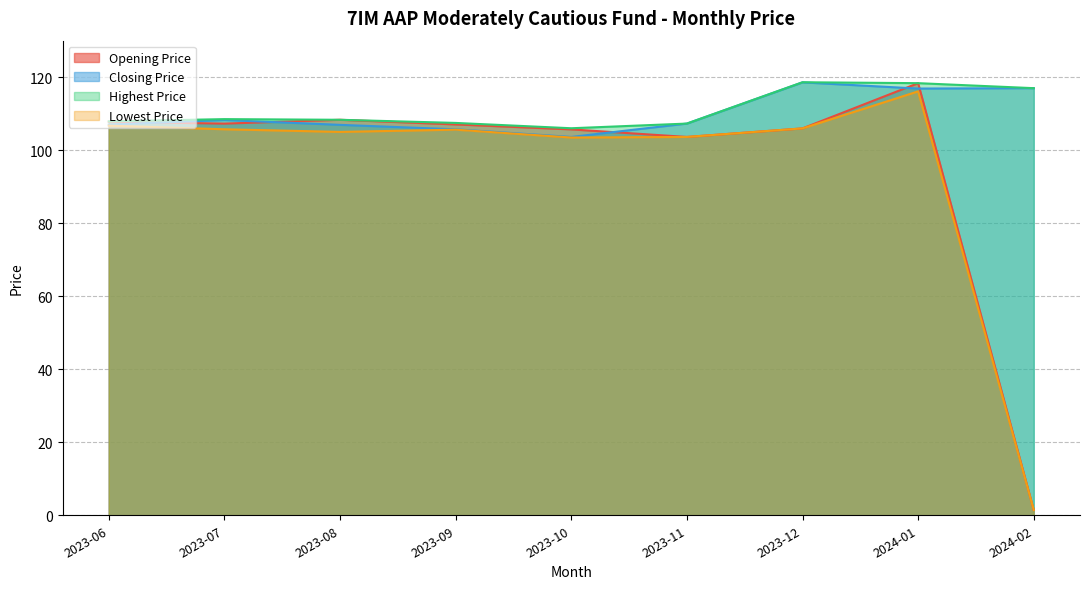

What position from the left is 2023-09?

4